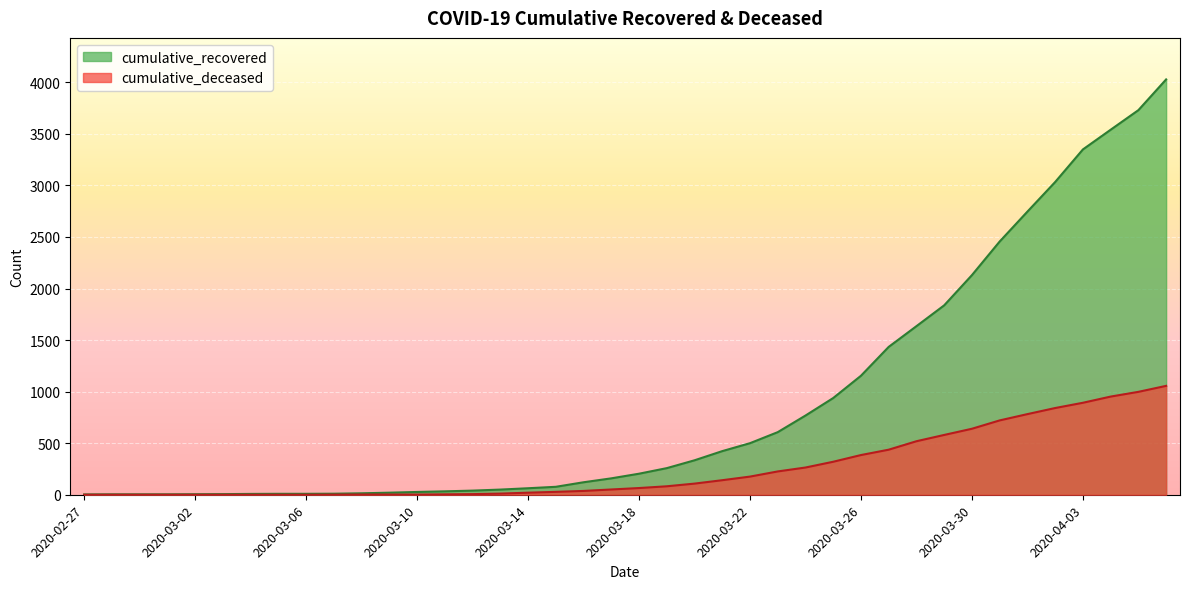

True or false: cumulative_recovered has more than 1 points higher than both neighbors.

False